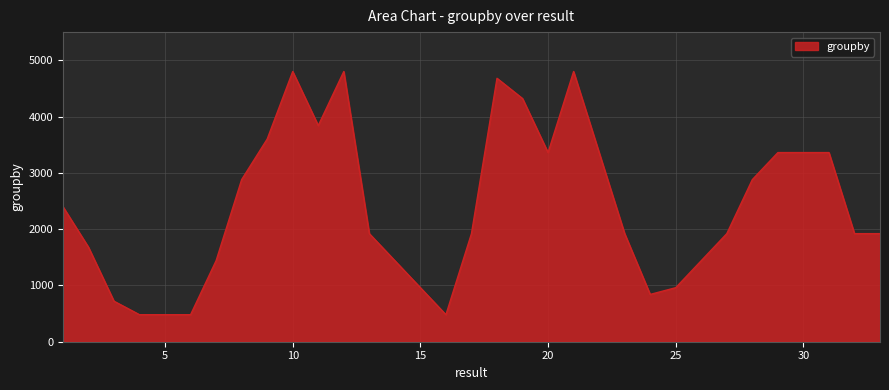

What is the greatest value displayed?

4800